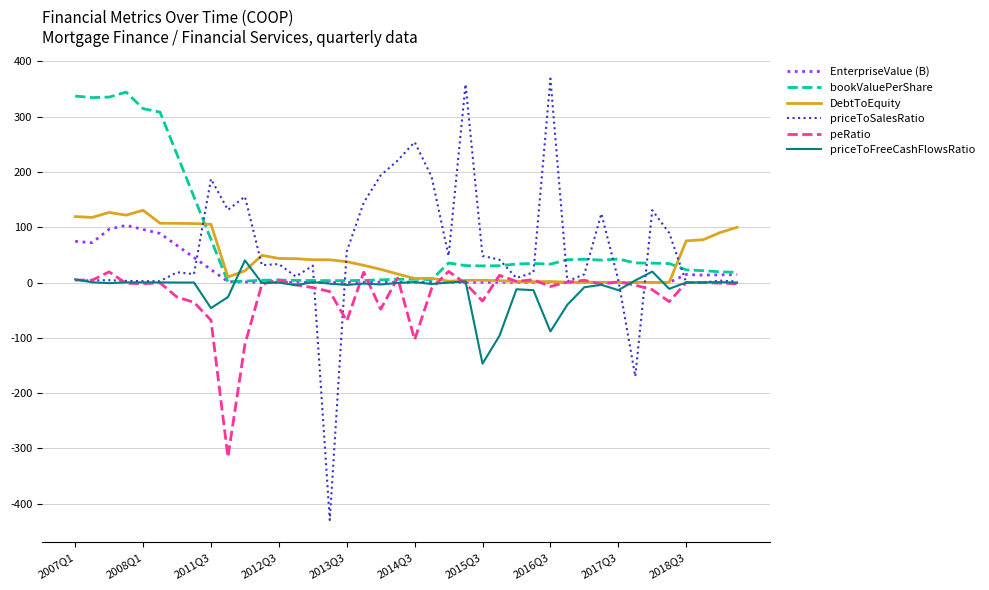

What is the maximum value for EnterpriseValue (B)?

103.4